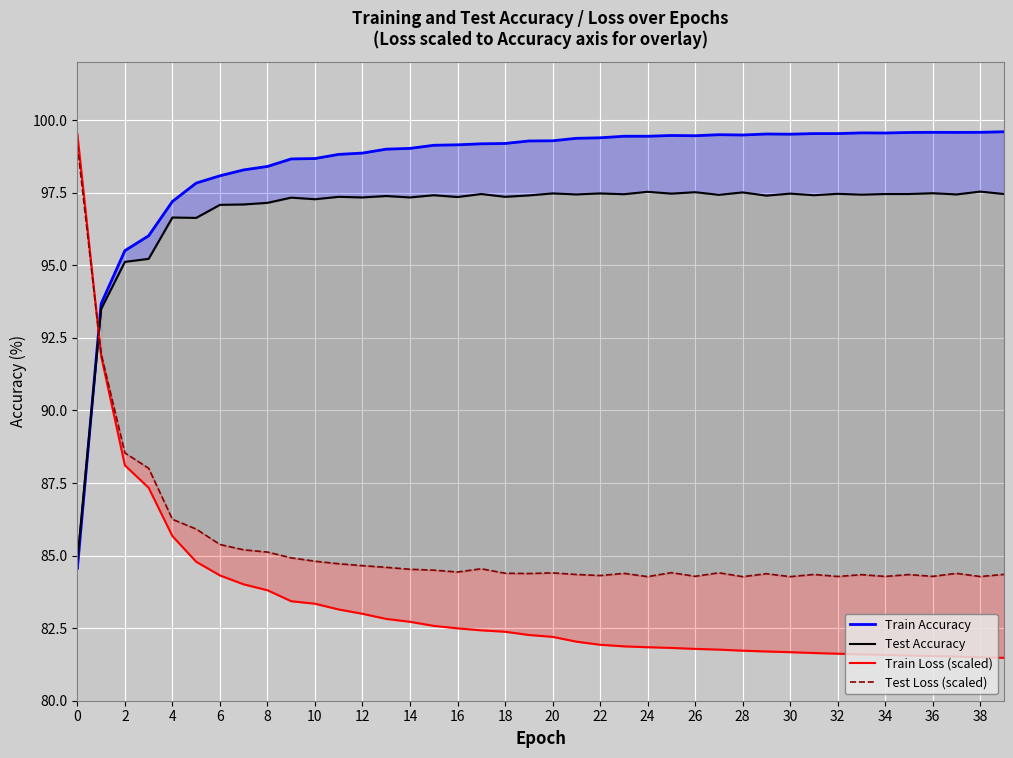

At which label is Train Loss (scaled) closest to 90?

2